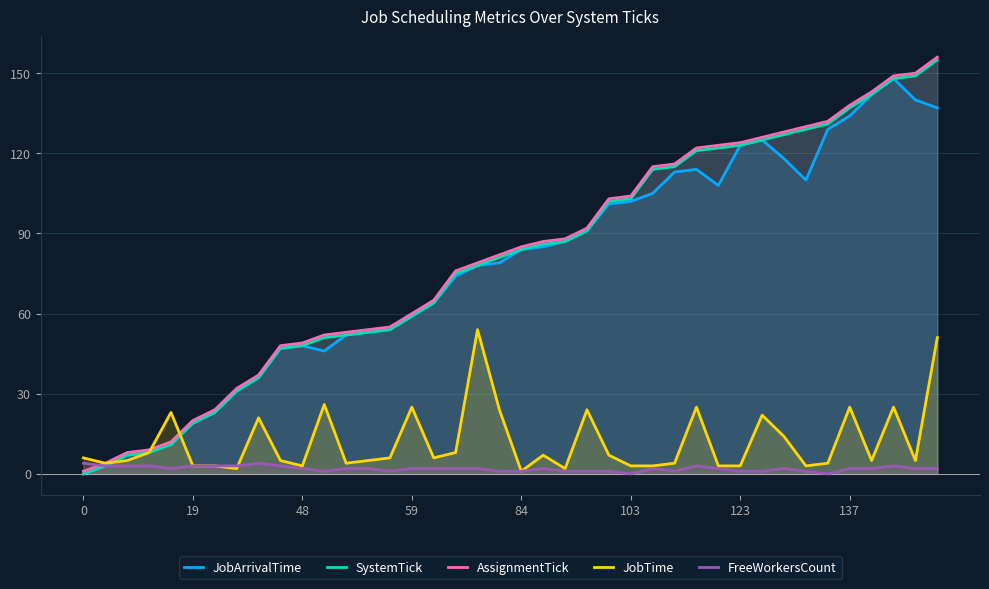

Reading right to left, list all the values displayed in this chart.

JobArrivalTime: 137	140	148	142	134	129	110	118	125	123	108	114	113	105	102	101	91	87	85	84	79	78	74	64	59	54	53	52	46	48	47	36	31	23	19	11	8	7	3	0
SystemTick: 155	149	148	142	137	131	129	127	125	123	122	121	115	114	103	102	91	87	86	84	81	78	75	64	59	54	53	52	51	48	47	36	31	23	19	11	8	7	3	0
AssignmentTick: 156	150	149	143	138	132	130	128	126	124	123	122	116	115	104	103	92	88	87	85	82	79	76	65	60	55	54	53	52	49	48	37	32	24	20	12	9	8	4	1
JobTime: 51	5	25	5	25	4	3	14	22	3	3	25	4	3	3	7	24	2	7	1	24	54	8	6	25	6	5	4	26	3	5	21	2	3	3	23	8	5	4	6
FreeWorkersCount: 2	2	3	2	2	0	1	2	1	1	2	3	1	2	0	1	1	1	2	1	1	2	2	2	2	1	2	2	1	2	3	4	3	3	3	2	3	3	3	4